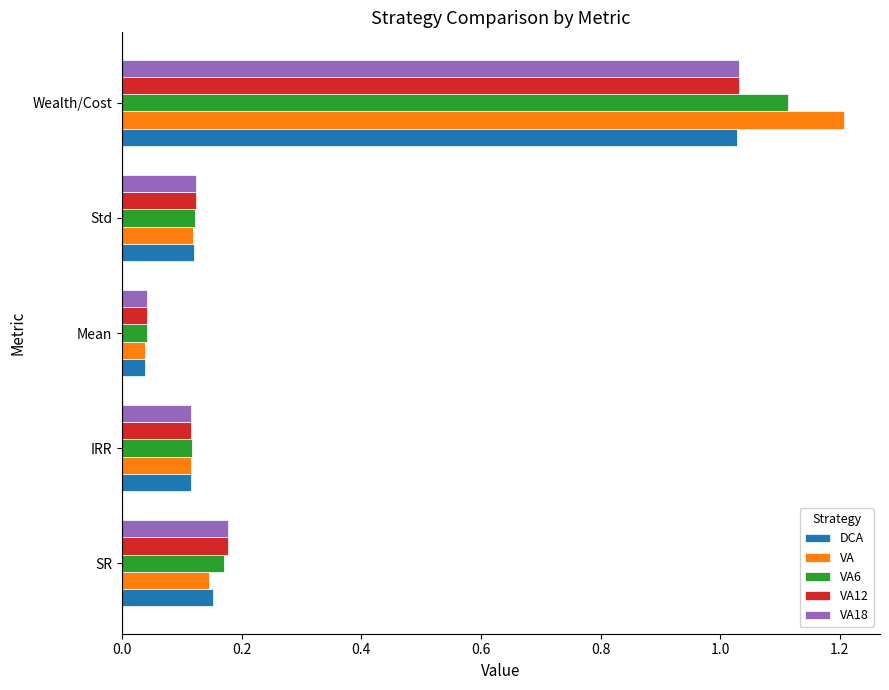

Is the value of VA12 at Std greater than the value of VA18 at Mean?

Yes